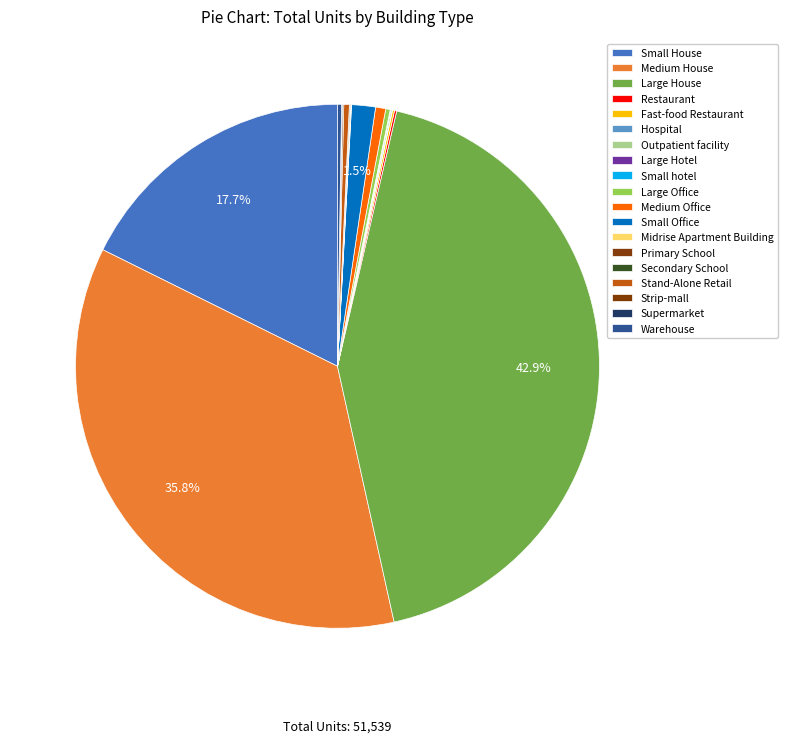

Combined, do Fast-food Restaurant and Primary School account for over 50%?

No